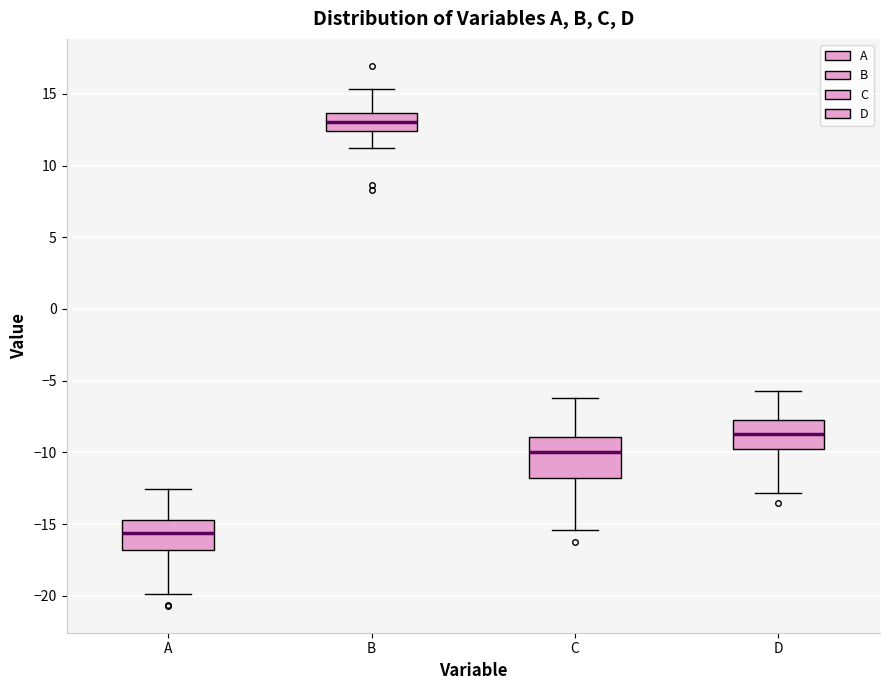

Comparing the boxes themselves (not the whiskers), which one is the tallest?

C